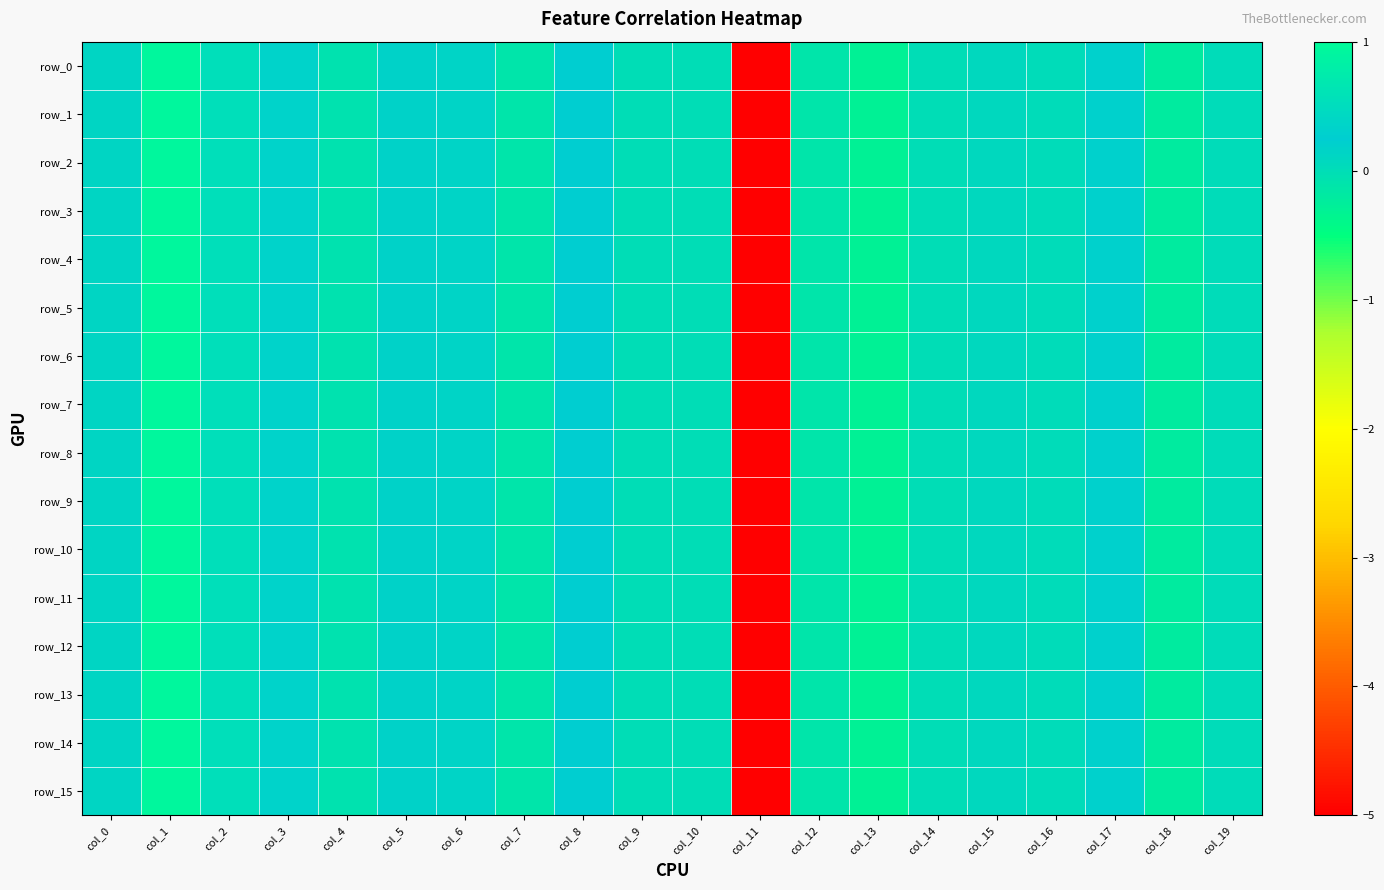

Reading right to left, transcribe all the data shown in this chart.

row_0: 0.0	-0.2	0.3	0.0	0.1	0.0	-0.3	-0.1	-5.1	0.0	0.0	0.2	-0.1	0.2	0.2	-0.1	0.3	0.5	0.9	0.1
row_1: 0.0	-0.2	0.3	0.0	0.1	0.0	-0.3	-0.1	-5.1	0.0	0.0	0.2	-0.1	0.2	0.2	-0.1	0.3	0.5	0.9	0.1
row_2: 0.0	-0.2	0.3	0.0	0.1	0.0	-0.3	-0.1	-5.1	0.0	0.0	0.2	-0.1	0.2	0.2	-0.1	0.3	0.5	0.9	0.1
row_3: 0.0	-0.2	0.3	0.0	0.1	0.0	-0.3	-0.1	-5.1	0.0	0.0	0.2	-0.1	0.2	0.2	-0.1	0.3	0.5	0.9	0.1
row_4: 0.0	-0.2	0.3	0.0	0.1	0.0	-0.3	-0.1	-5.1	0.0	0.0	0.2	-0.1	0.2	0.2	-0.1	0.3	0.5	0.9	0.1
row_5: 0.0	-0.2	0.3	0.0	0.1	0.0	-0.3	-0.1	-5.1	0.0	0.0	0.2	-0.1	0.2	0.2	-0.1	0.3	0.5	0.9	0.1
row_6: 0.0	-0.2	0.3	0.0	0.1	0.0	-0.3	-0.1	-5.1	0.0	0.0	0.2	-0.1	0.2	0.2	-0.1	0.3	0.5	0.9	0.1
row_7: 0.0	-0.2	0.3	0.0	0.1	0.0	-0.3	-0.1	-5.1	0.0	0.0	0.2	-0.1	0.2	0.2	-0.1	0.3	0.5	0.9	0.1
row_8: 0.0	-0.2	0.3	0.0	0.1	0.0	-0.3	-0.1	-5.1	0.0	0.0	0.2	-0.1	0.2	0.2	-0.1	0.3	0.5	0.9	0.1
row_9: 0.0	-0.2	0.3	0.0	0.1	0.0	-0.3	-0.1	-5.1	0.0	0.0	0.2	-0.1	0.2	0.2	-0.1	0.3	0.5	0.9	0.1
row_10: 0.0	-0.2	0.3	0.0	0.1	0.0	-0.3	-0.1	-5.1	0.0	0.0	0.2	-0.1	0.2	0.2	-0.1	0.3	0.5	0.9	0.1
row_11: 0.0	-0.2	0.3	0.0	0.1	0.0	-0.3	-0.1	-5.1	0.0	0.0	0.2	-0.1	0.2	0.2	-0.1	0.3	0.5	0.9	0.1
row_12: 0.0	-0.2	0.3	0.0	0.1	0.0	-0.3	-0.1	-5.1	0.0	0.0	0.2	-0.1	0.2	0.2	-0.1	0.3	0.5	0.9	0.1
row_13: 0.0	-0.2	0.3	0.0	0.1	0.0	-0.3	-0.1	-5.1	0.0	0.0	0.2	-0.1	0.2	0.2	-0.1	0.3	0.5	0.9	0.1
row_14: 0.0	-0.2	0.3	0.0	0.1	0.0	-0.3	-0.1	-5.1	0.0	0.0	0.2	-0.1	0.2	0.2	-0.1	0.3	0.5	0.9	0.1
row_15: 0.0	-0.2	0.3	0.0	0.1	0.0	-0.3	-0.1	-5.1	0.0	0.0	0.2	-0.1	0.2	0.2	-0.1	0.3	0.5	0.9	0.1